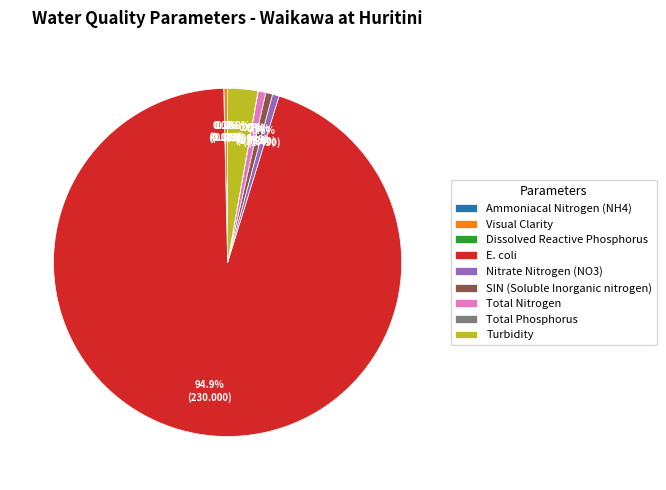

What is the largest slice in the pie chart?

E. coli